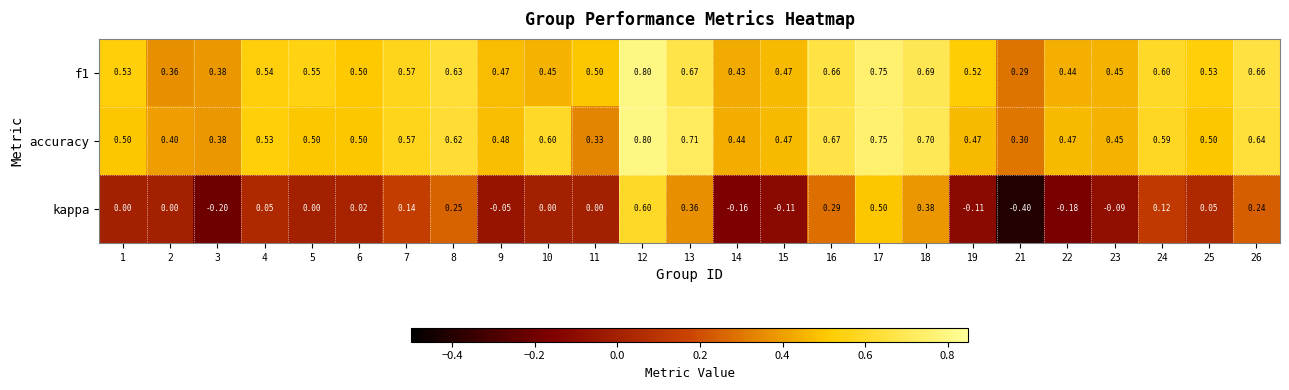

Between 3 and 8, which series saw the biggest shift?

kappa